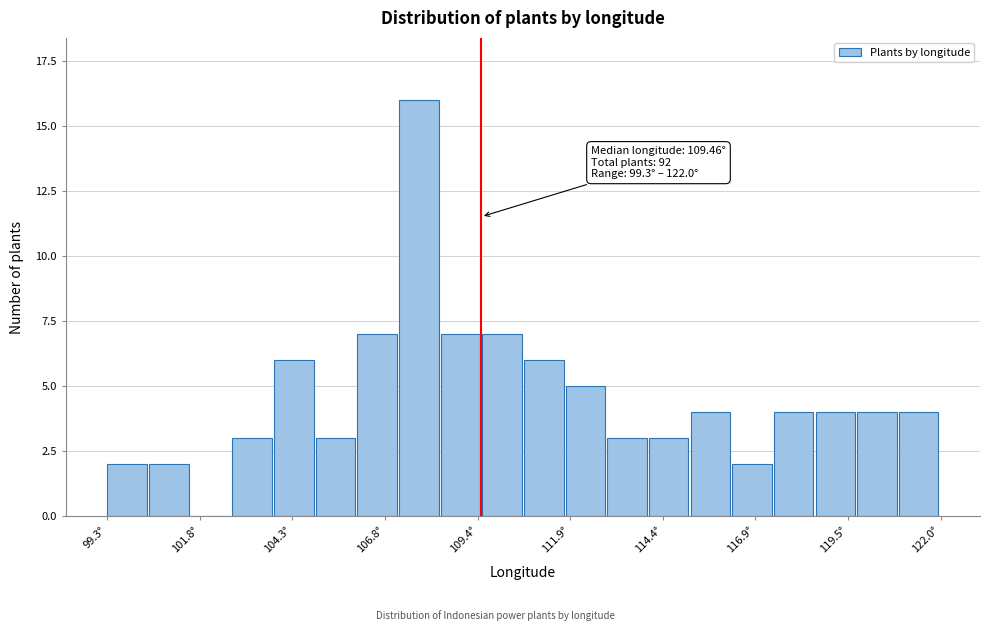

Read against the x-axis, roughly where is the centre of the tallest bar?

108.0